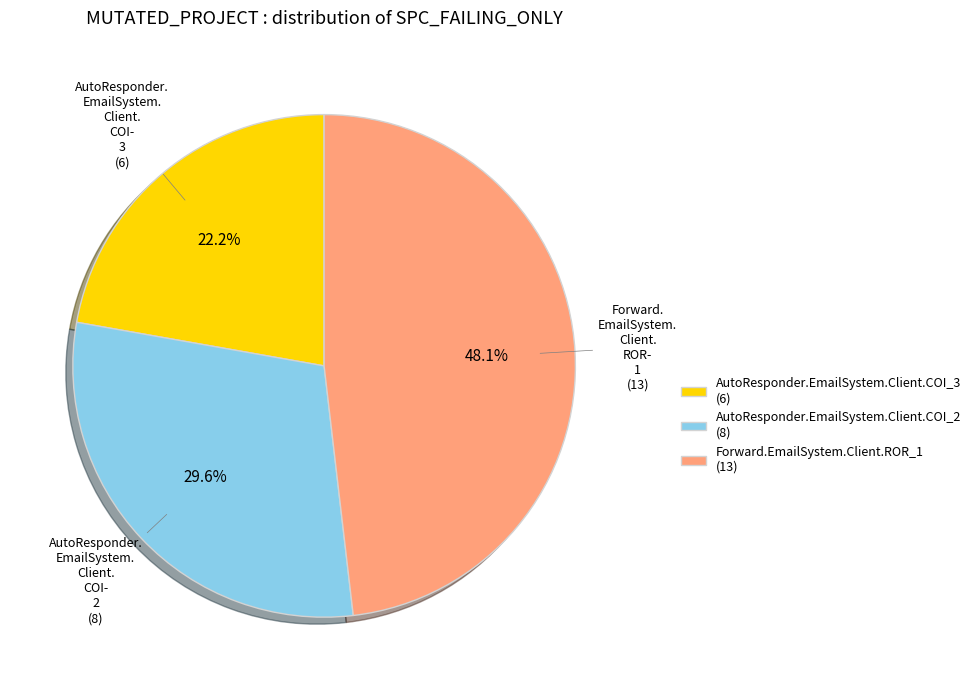

Which has a higher value, Forward.EmailSystem.Client.ROR_1 or AutoResponder.EmailSystem.Client.COI_2?

Forward.EmailSystem.Client.ROR_1